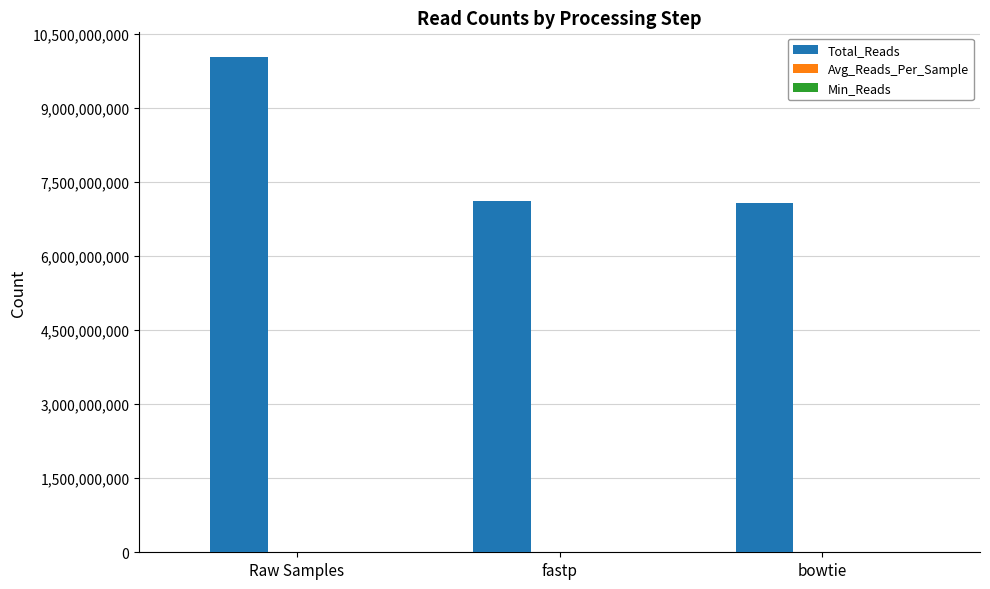

What is the sum of all Total_Reads values?

24209944043.0